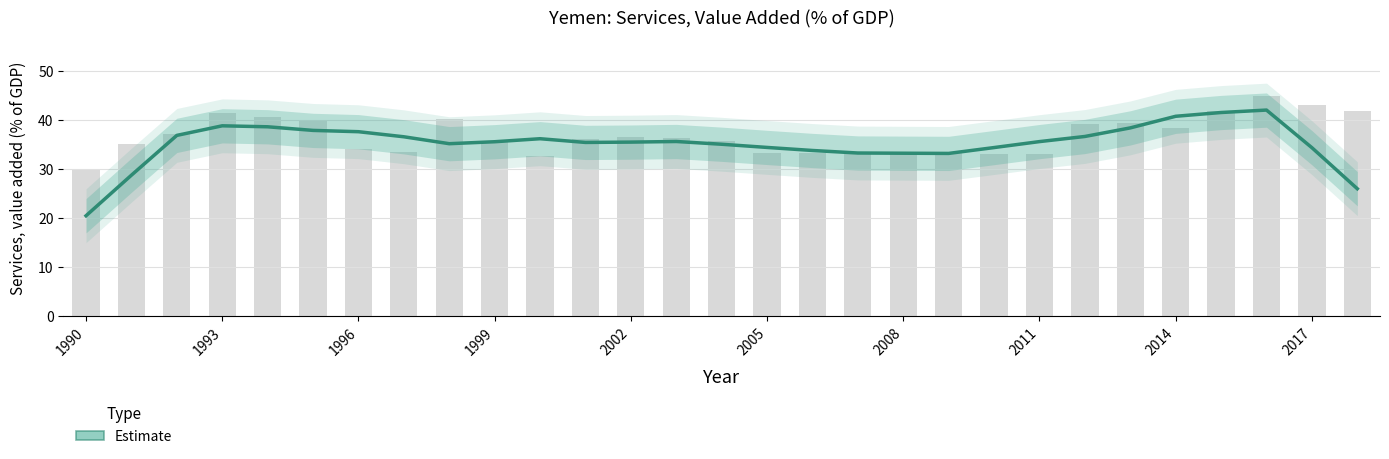

What is the change in value from 2002 to 2017?

-1.1